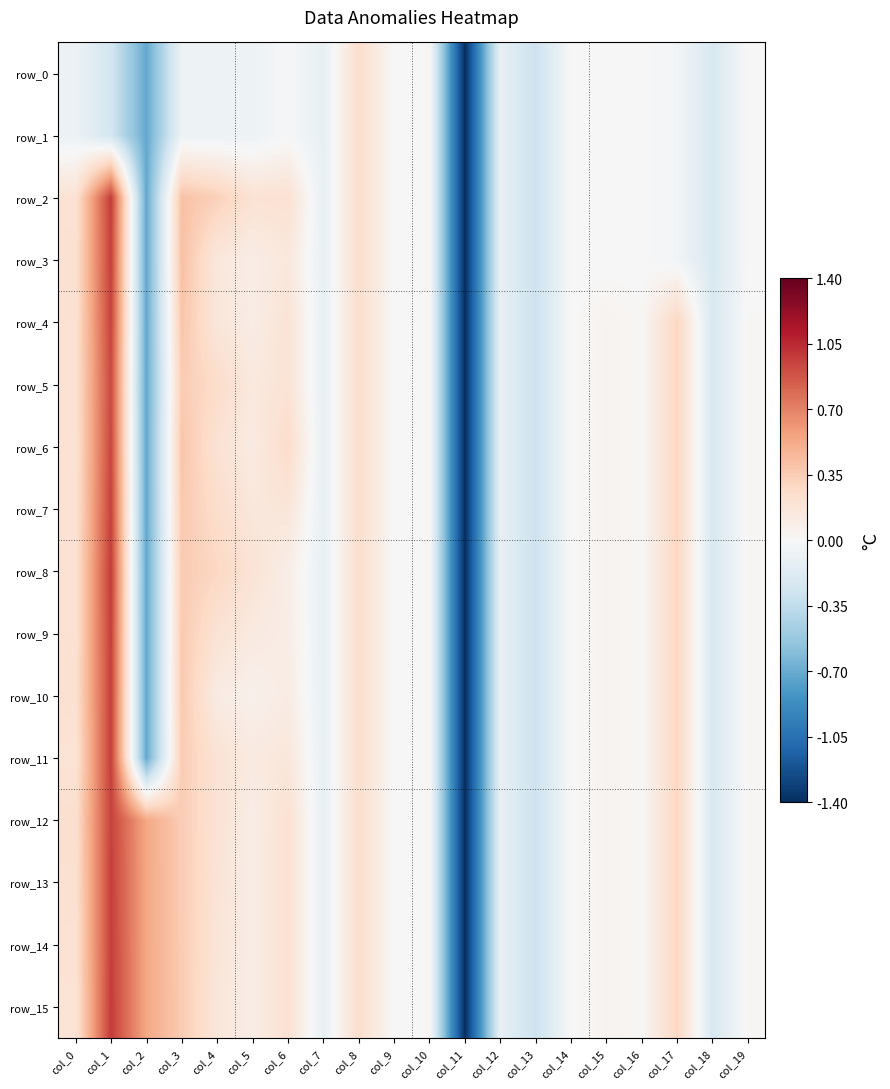

The row_3 series shows 0.6 at col_3. True or false?

False